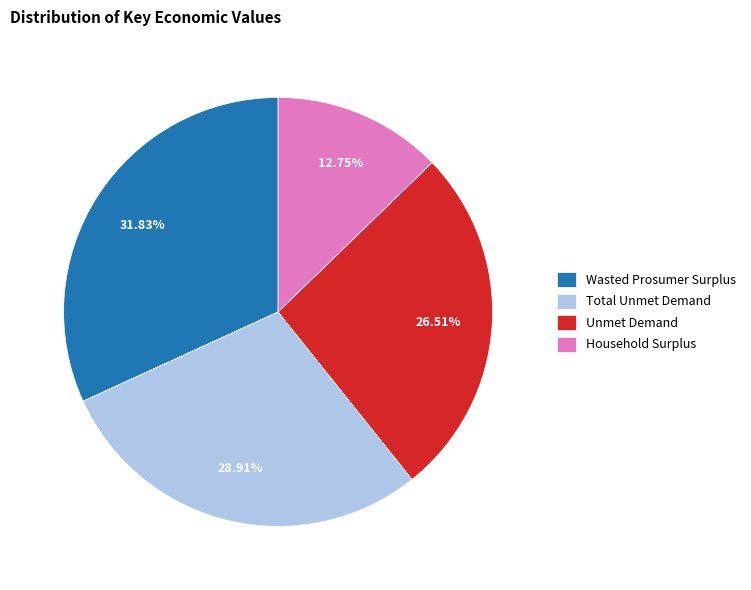

Is the sum of Wasted Prosumer Surplus and Total Unmet Demand greater than half?

Yes